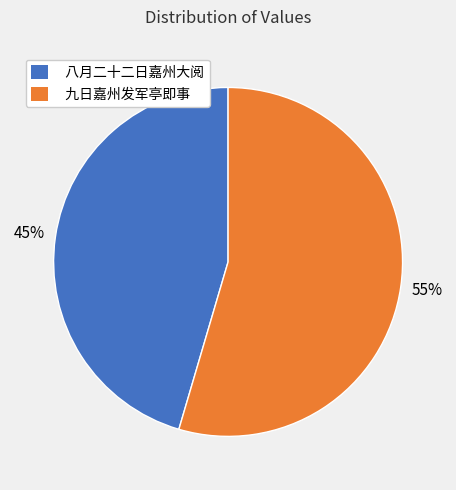

Combined, do 九日嘉州发军亭即事 and 八月二十二日嘉州大阅 account for over 50%?

Yes